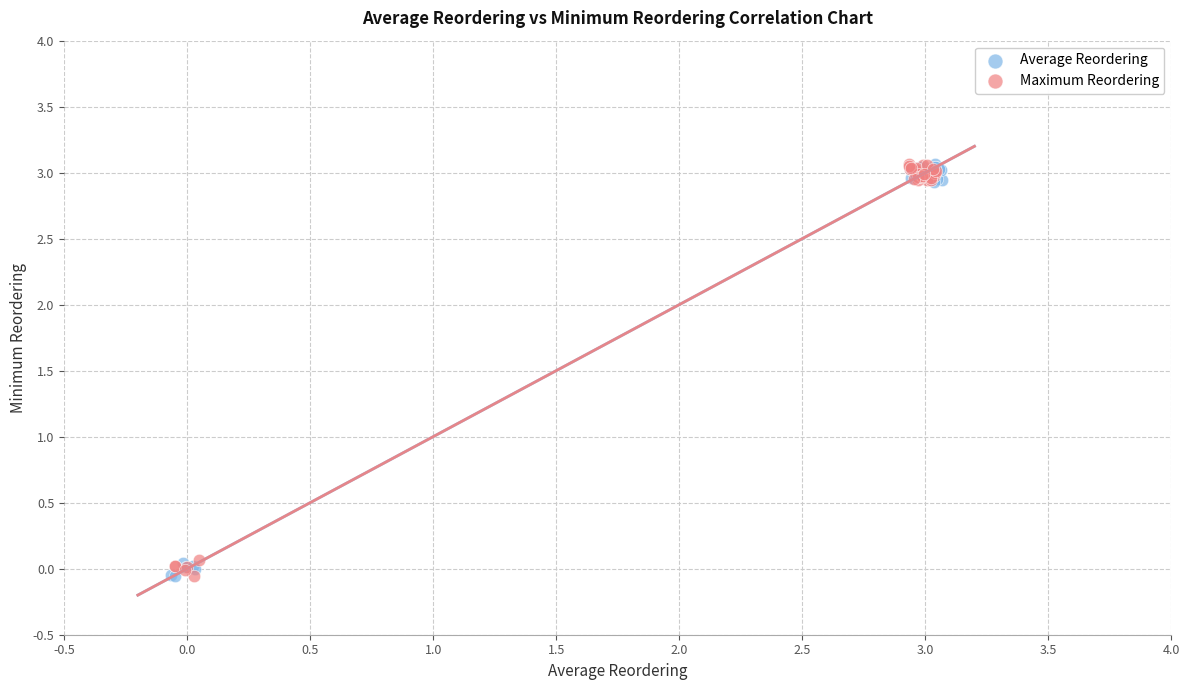

What are all the series names shown in the legend?

Average Reordering, Maximum Reordering